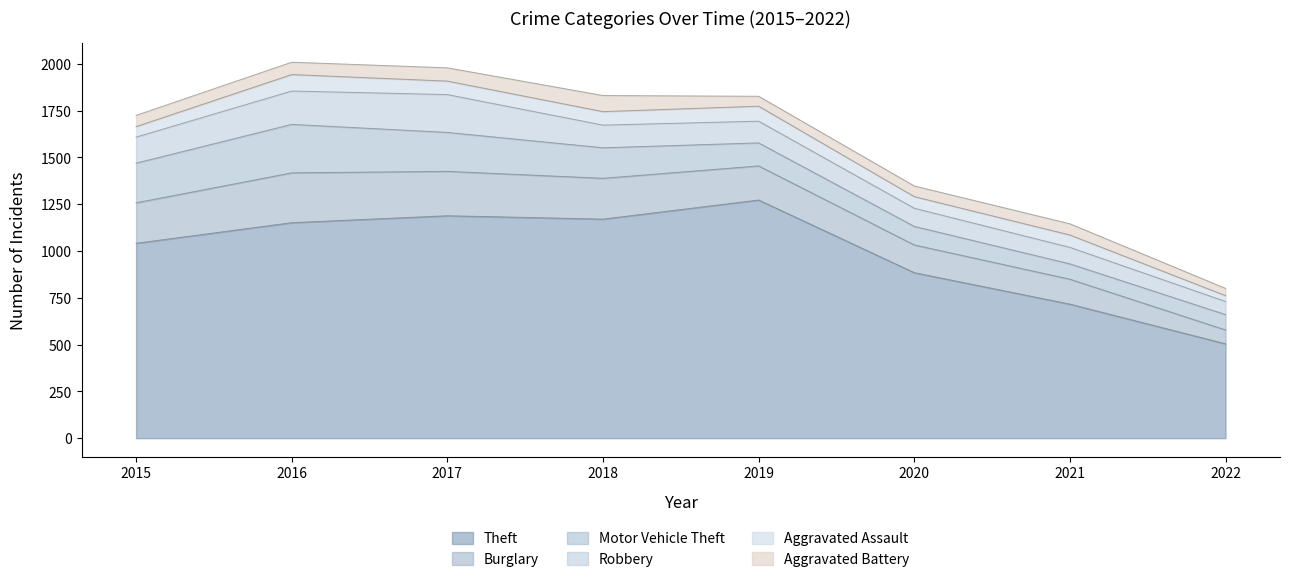

What are all the series names shown in the legend?

Theft, Burglary, Motor Vehicle Theft, Robbery, Aggravated Assault, Aggravated Battery